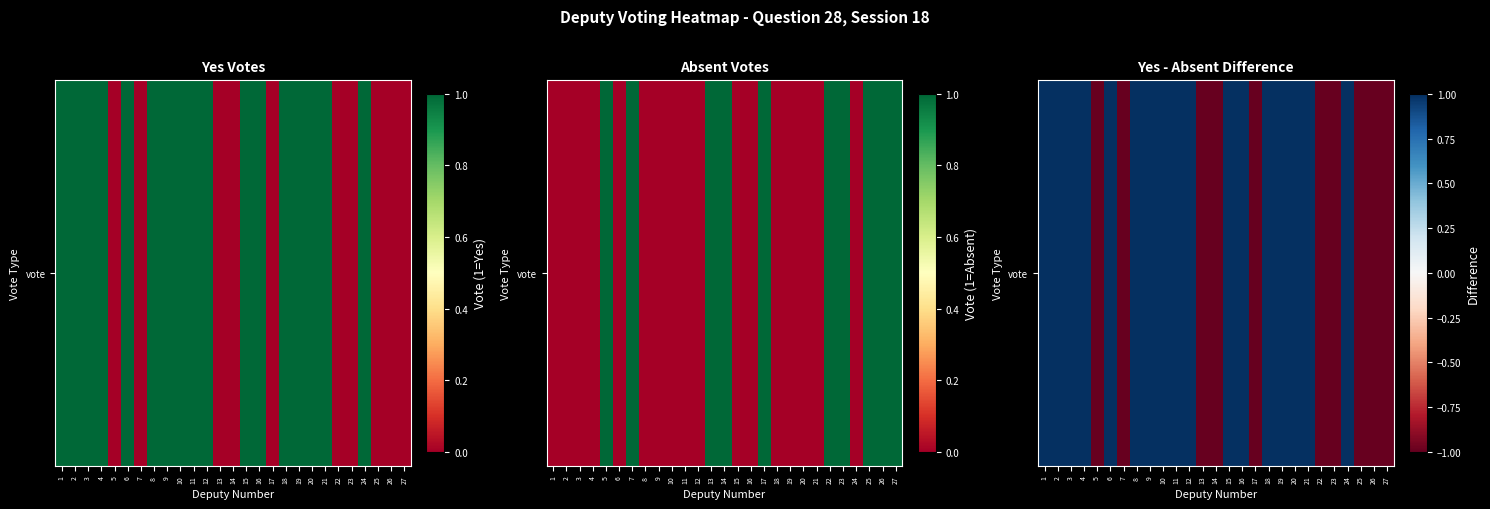

Is it true that the value at 11 is 0?

False